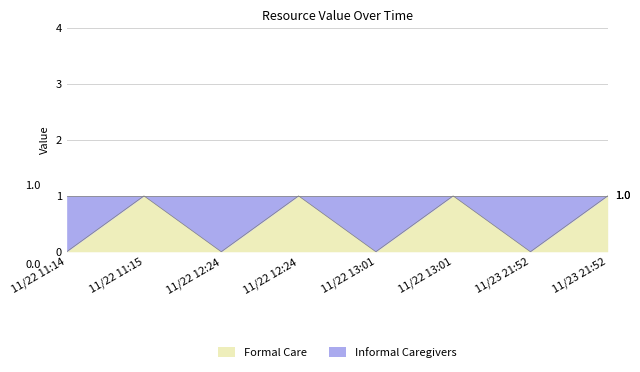

Rank the categories by value from lowest to highest.

11/22 11:14, 11/22 12:24, 11/22 13:01, 11/23 21:52, 11/22 11:15, 11/22 12:24, 11/22 13:01, 11/23 21:52